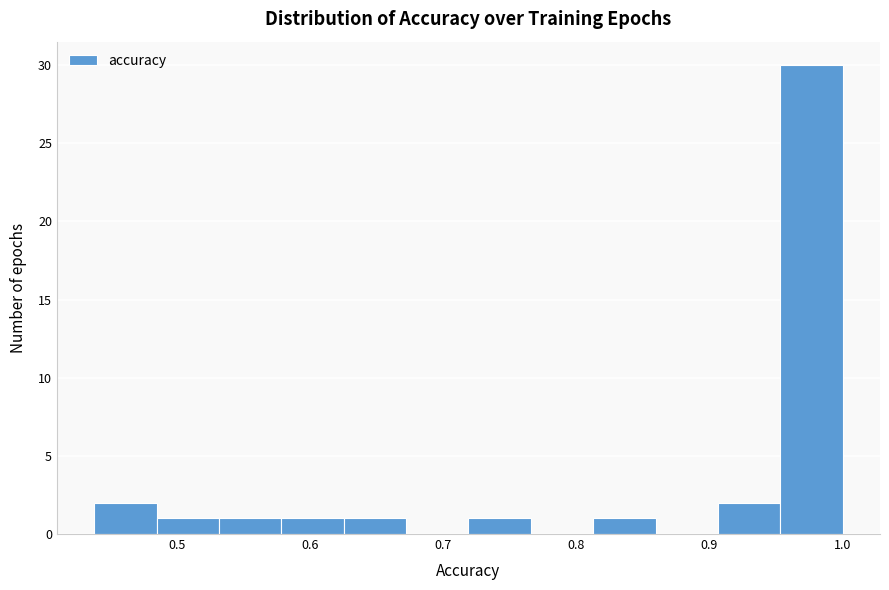

Which range on the x-axis has the tallest bar?

0.95 to 1.00